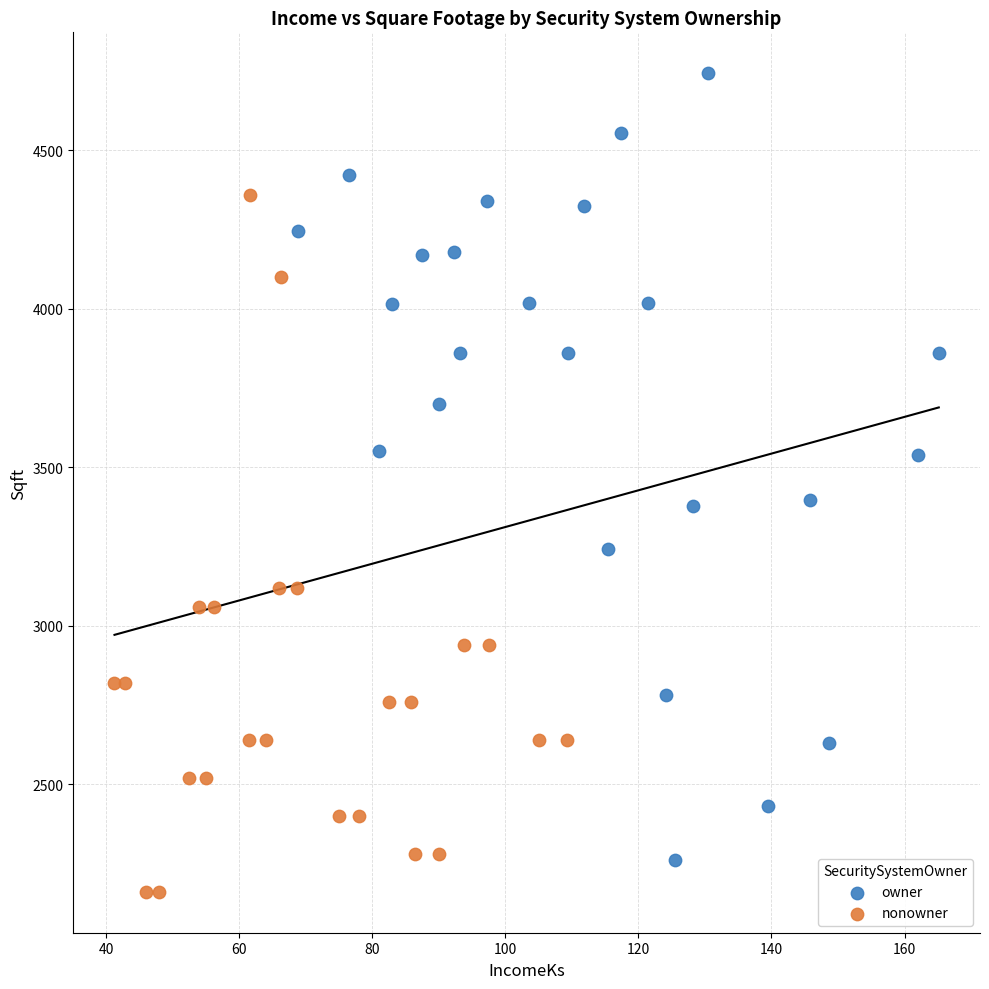

Which series contains the highest Y value?

owner